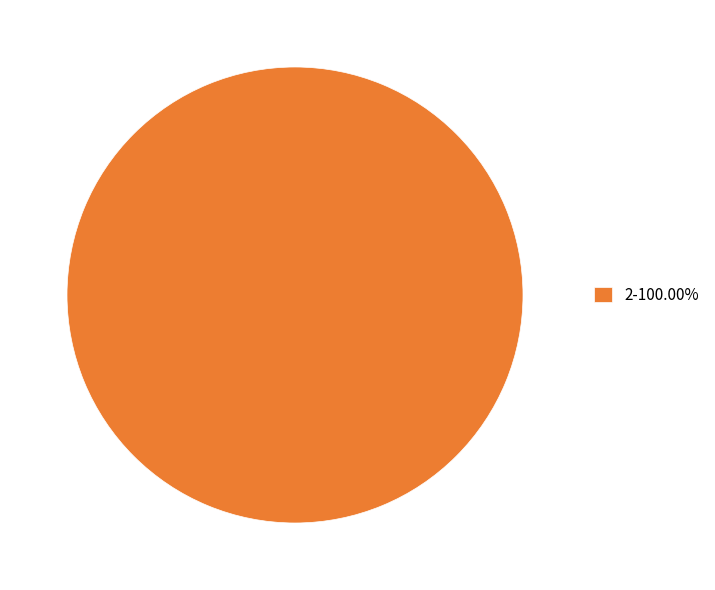

Does any single category account for the majority?

Yes